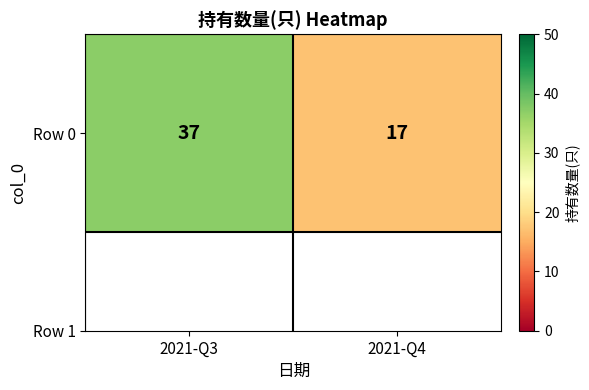

List the labels in order of value, largest first.

2021-Q3, 2021-Q4